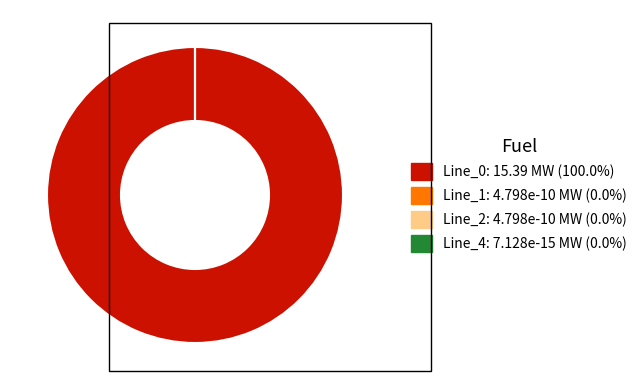

Is there any slice that represents more than half of the pie?

Yes